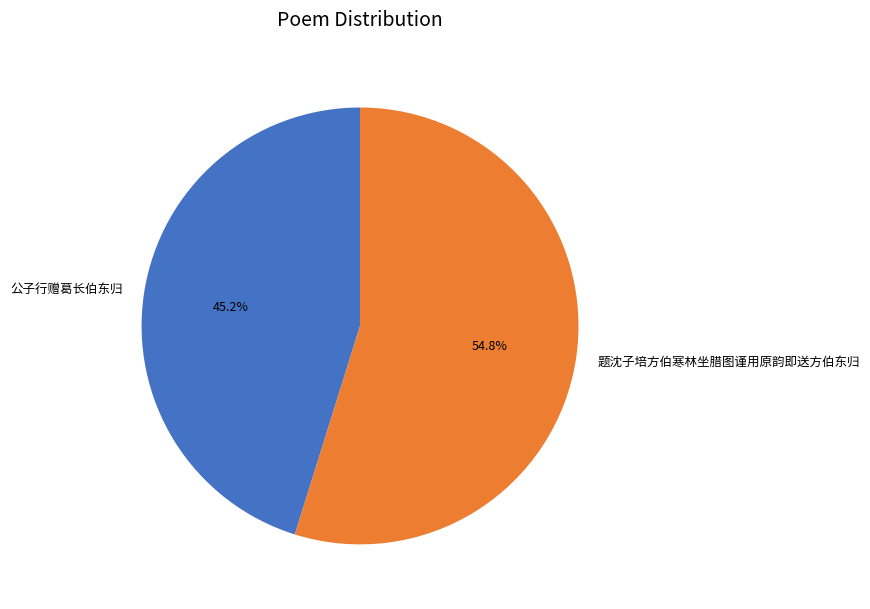

Which category accounts for the majority?

题沈子培方伯寒林坐腊图谨用原韵即送方伯东归